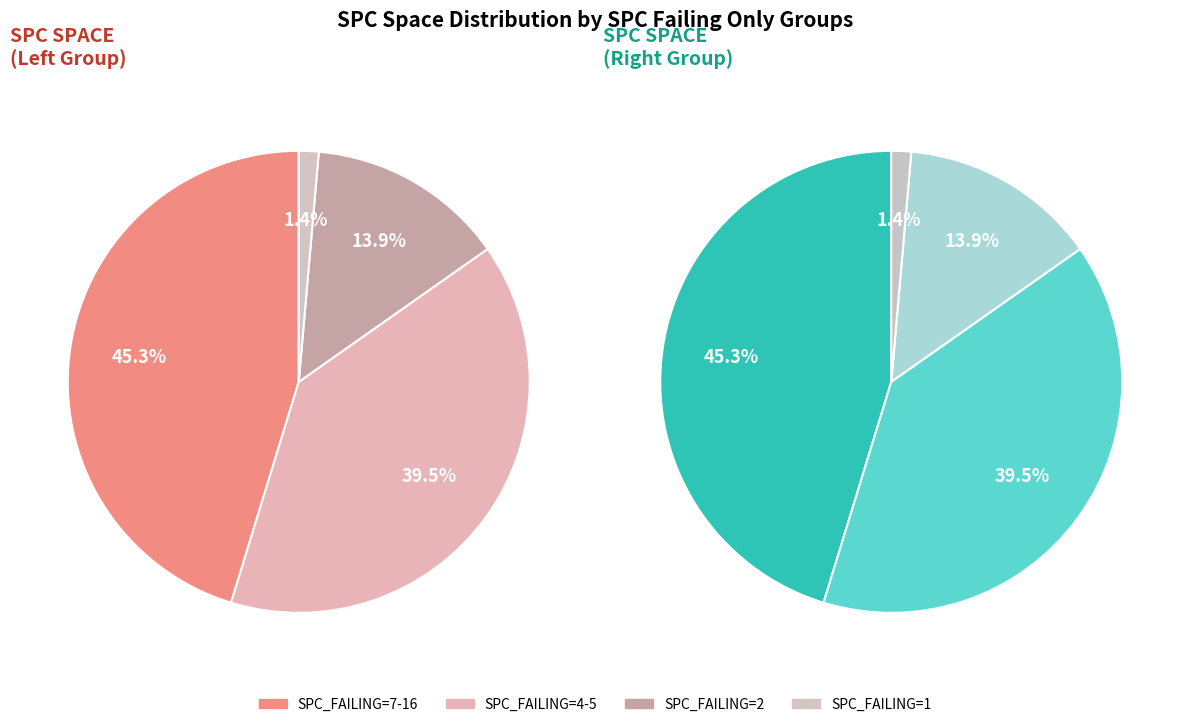

Is the sum of 4 and 5 greater than half?

No